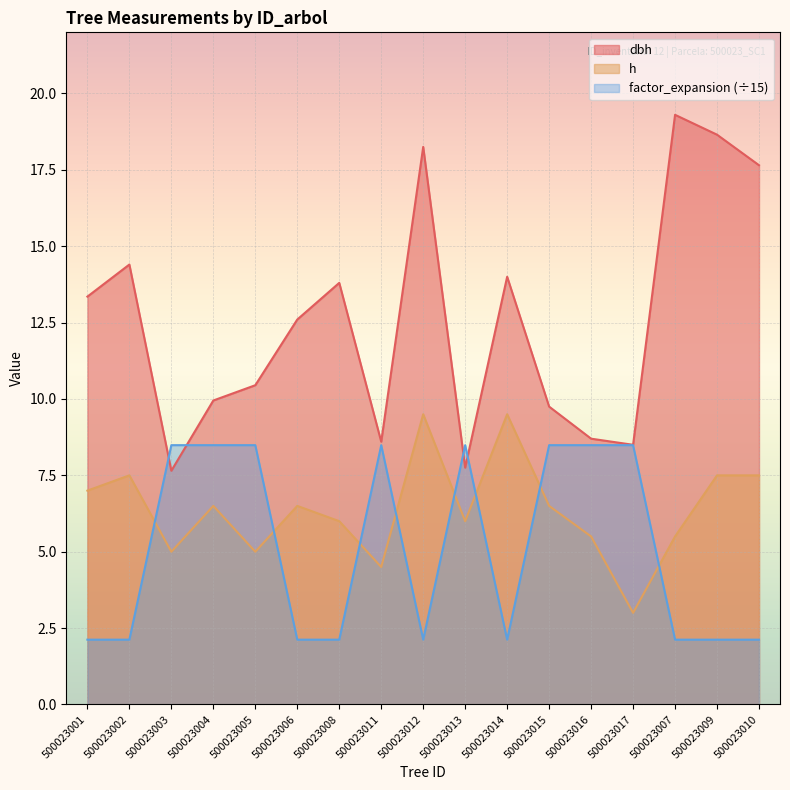

What is the difference between the maximum and minimum values in the h series?

6.5